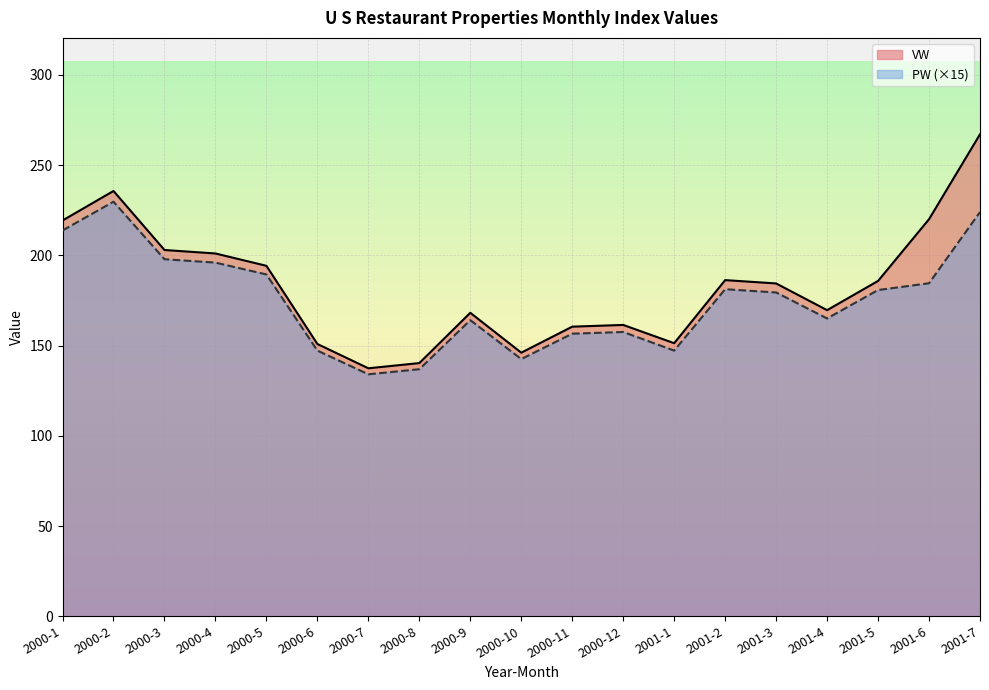

What are all the series names shown in the legend?

VW, PW (×15)